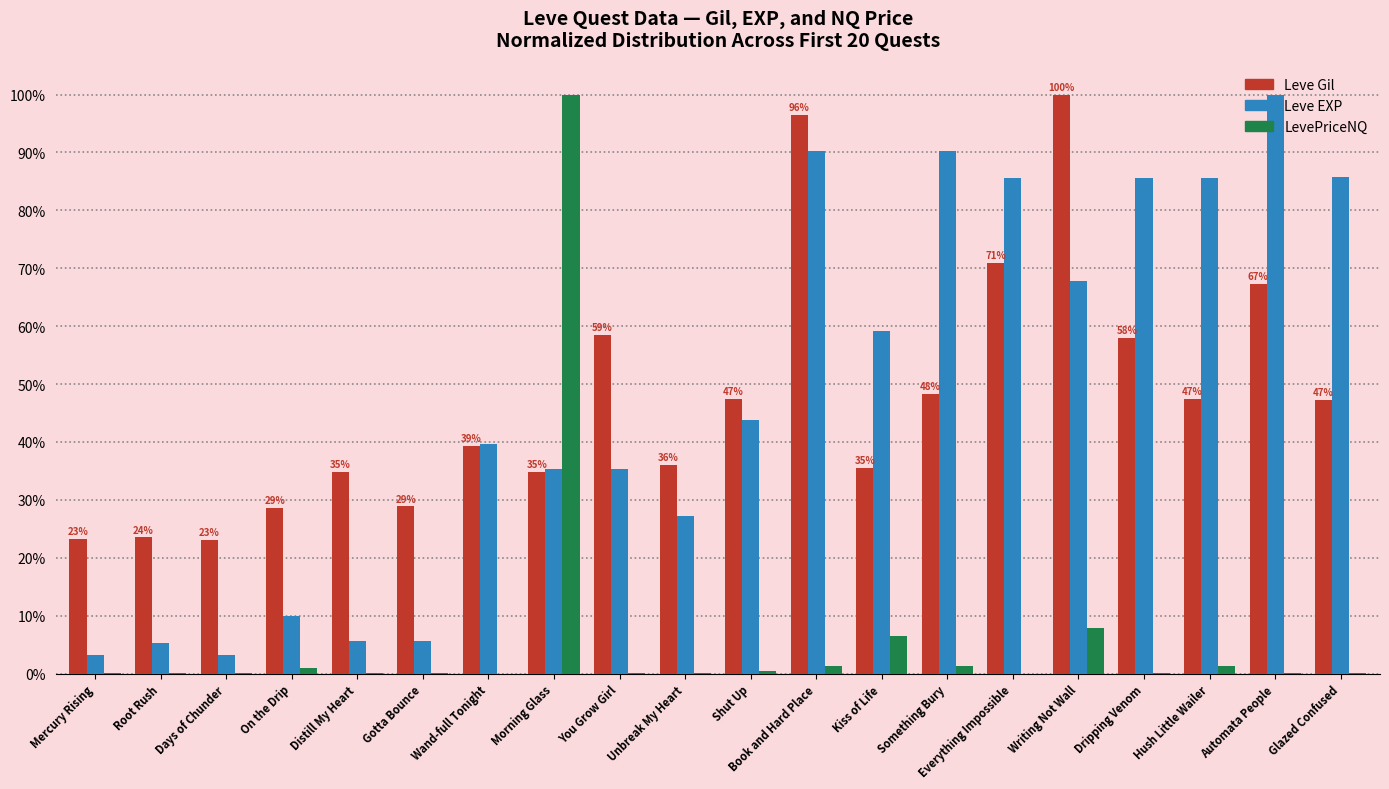

Which series has the widest spread of values?

LevePriceNQ